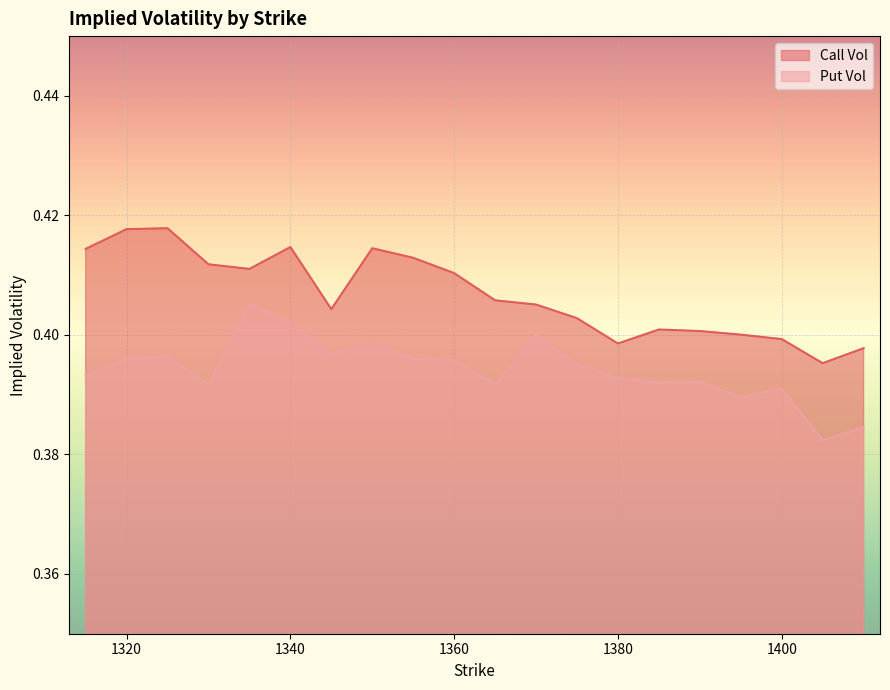

How many lines are shown in the chart?

2